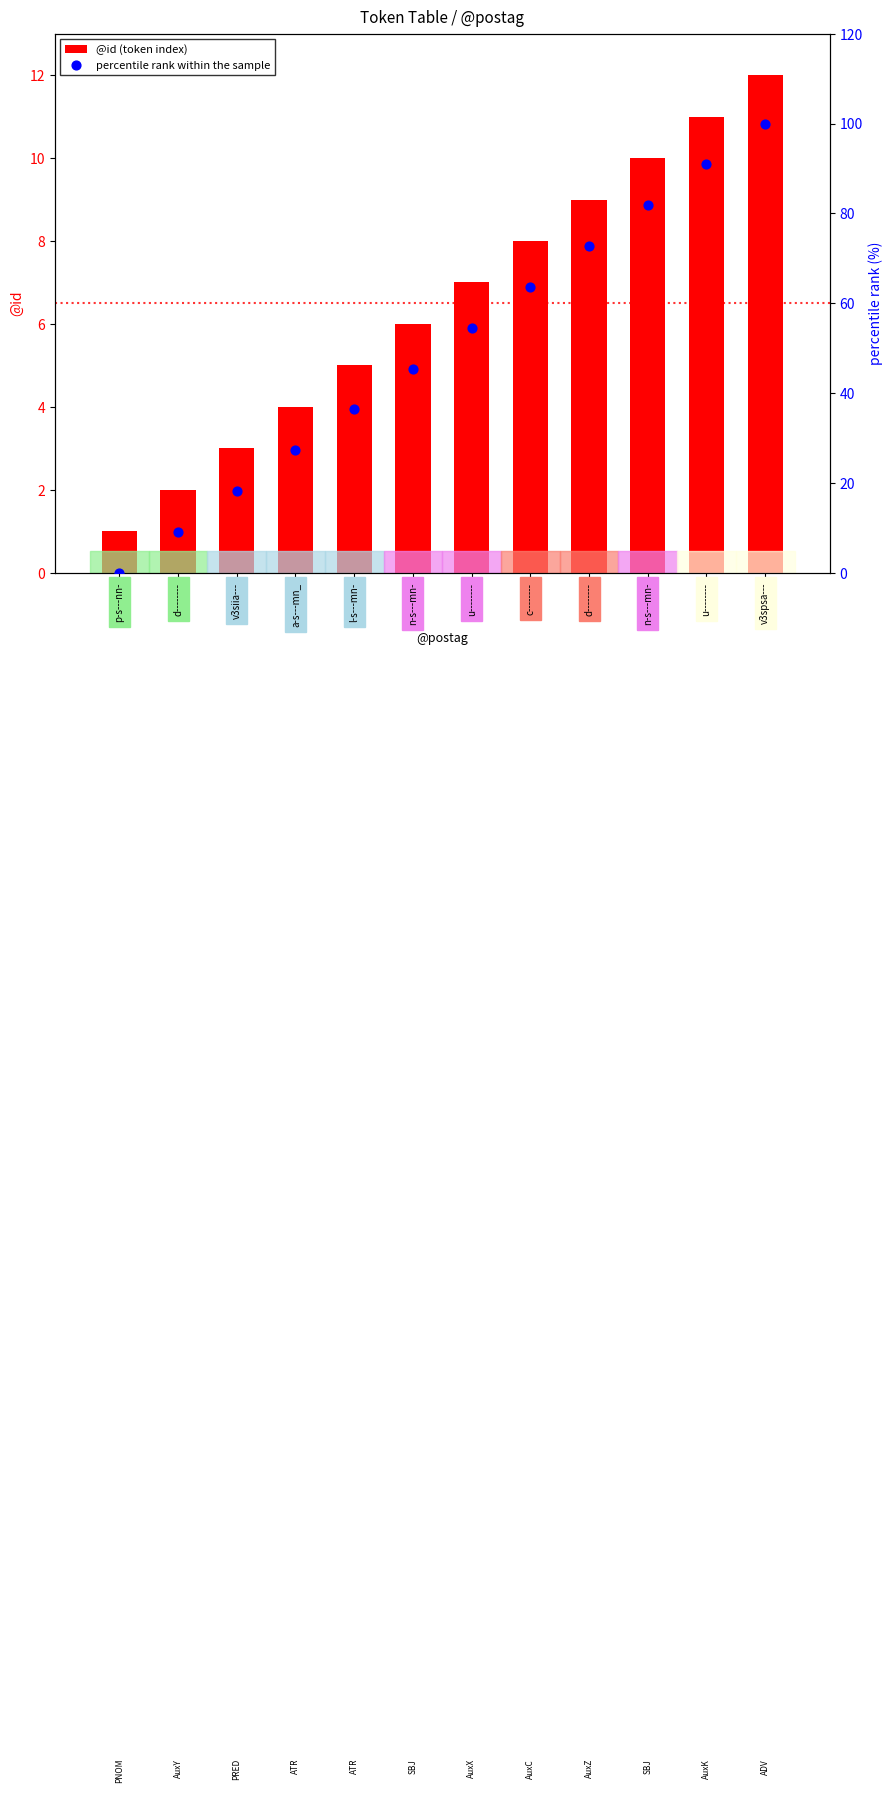

At how many categories does at least one series exceed 18?

10